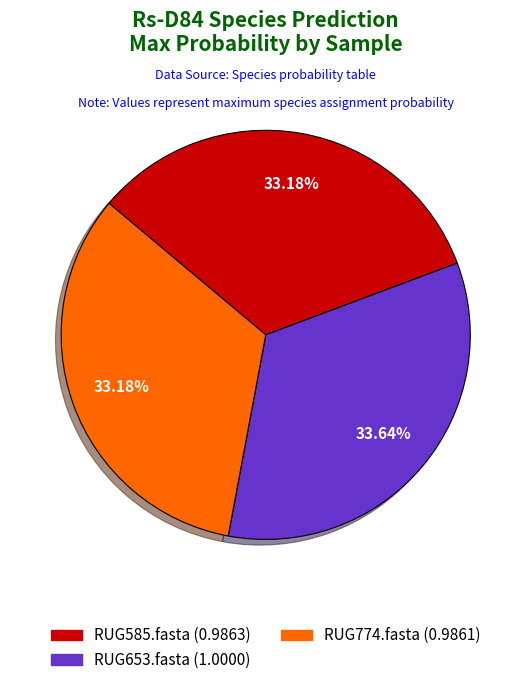

How many slices are in this pie chart?

3